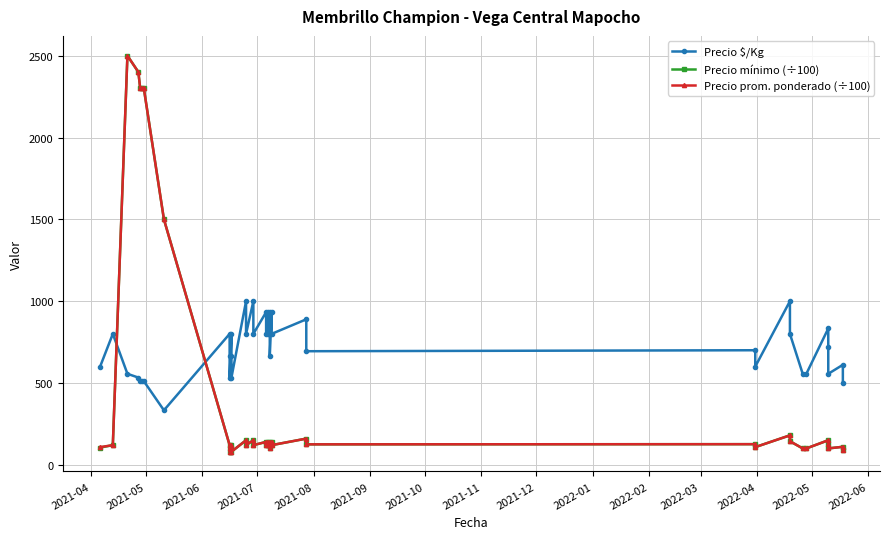

What is the greatest value displayed?

2500.0